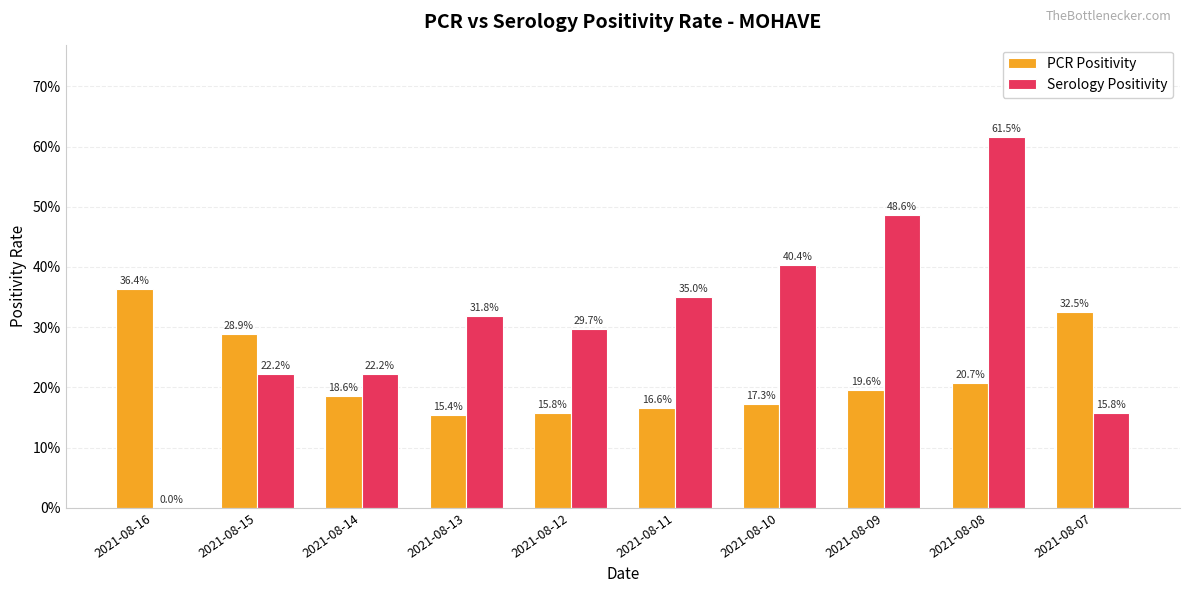

List the labels in order of PCR Positivity value, smallest first.

2021-08-13, 2021-08-12, 2021-08-11, 2021-08-10, 2021-08-14, 2021-08-09, 2021-08-08, 2021-08-15, 2021-08-07, 2021-08-16